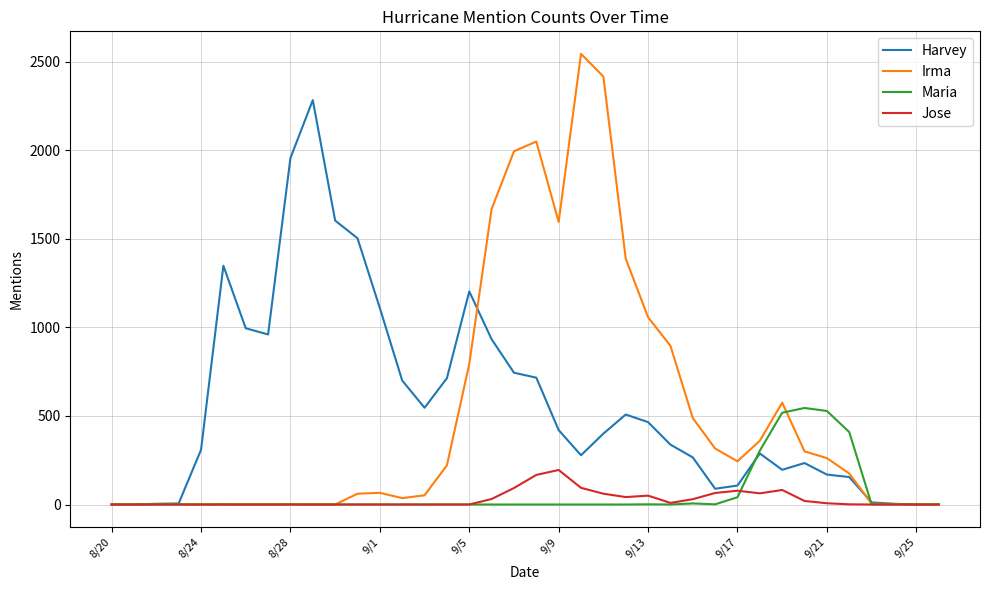

What is the highest value of the Jose series?

195